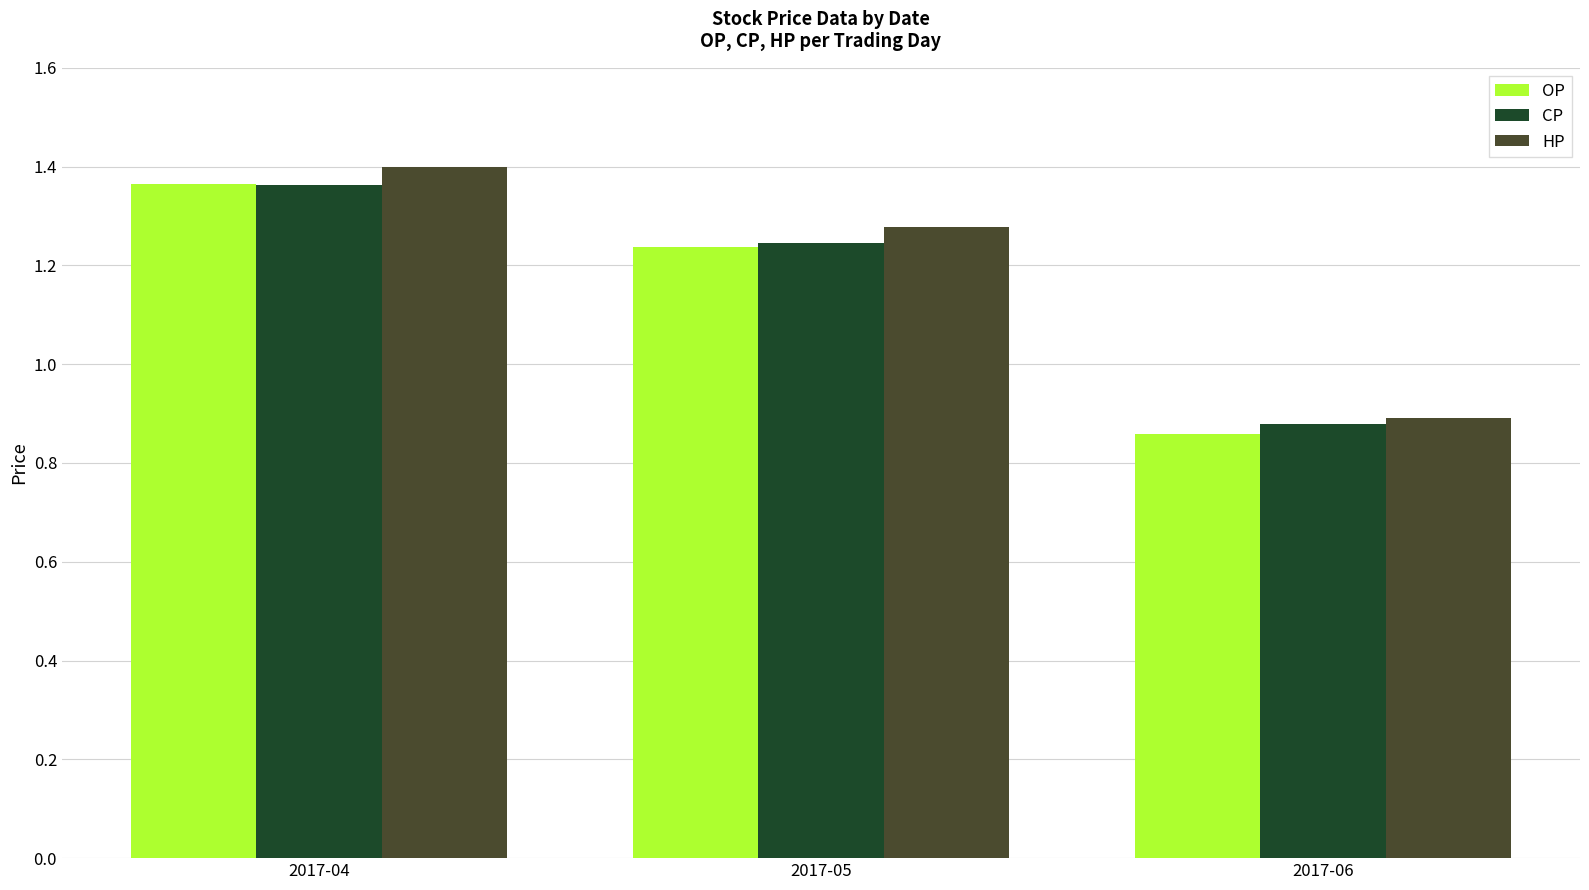

What is the difference between the CP values at 2017-05 and 2017-04?

0.1